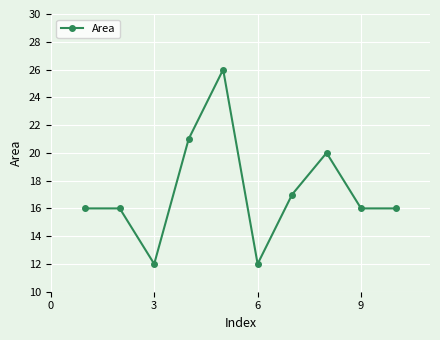

What is the difference between the second highest and second lowest values?

9